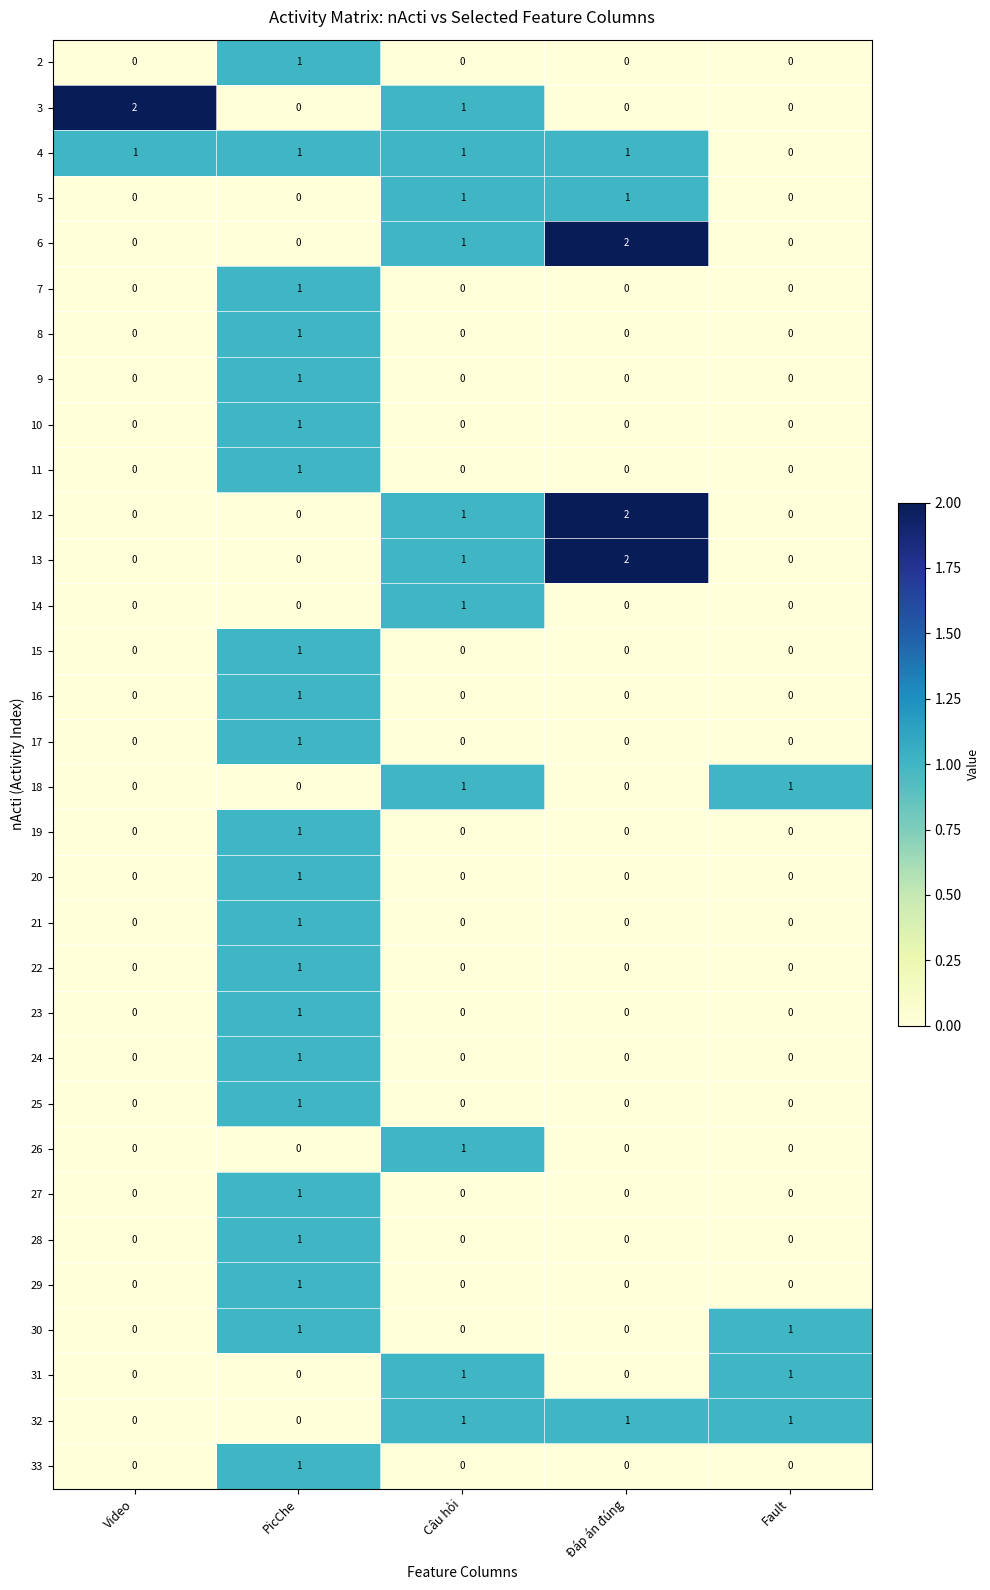

At which category is the sum across all series the highest?

PicChe